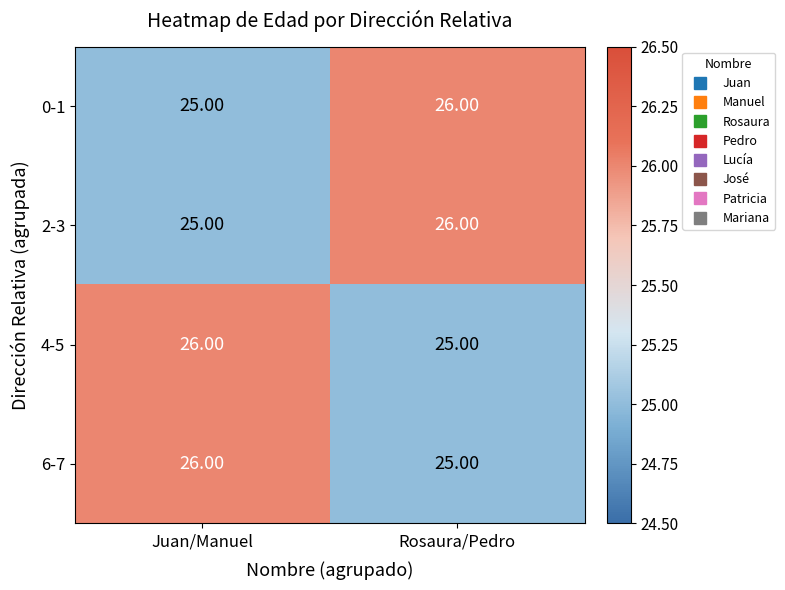

What is the minimum value shown in the chart?

25